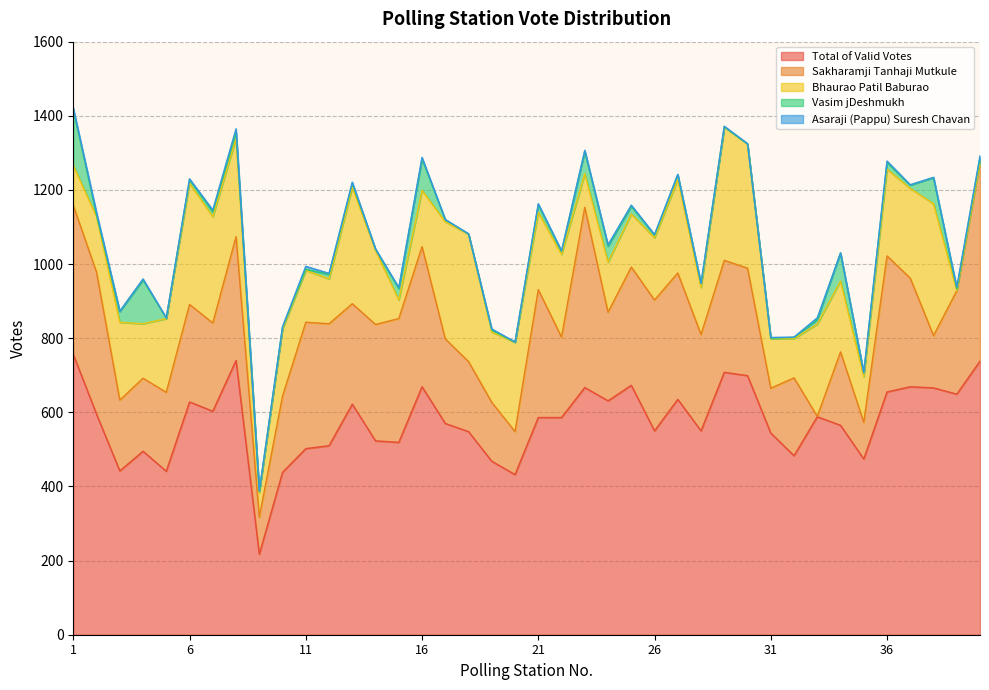

How many values in the Vasim jDeshmukh series exceed 10?

18